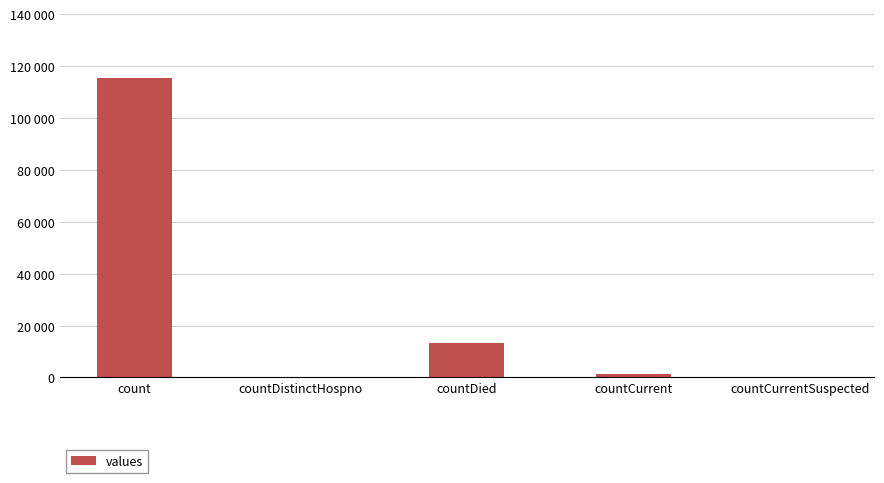

What position from the right is countDied?

3